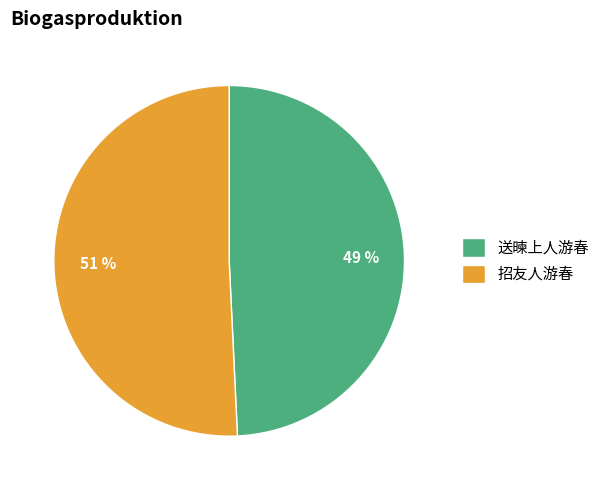

How many slices are in this pie chart?

2